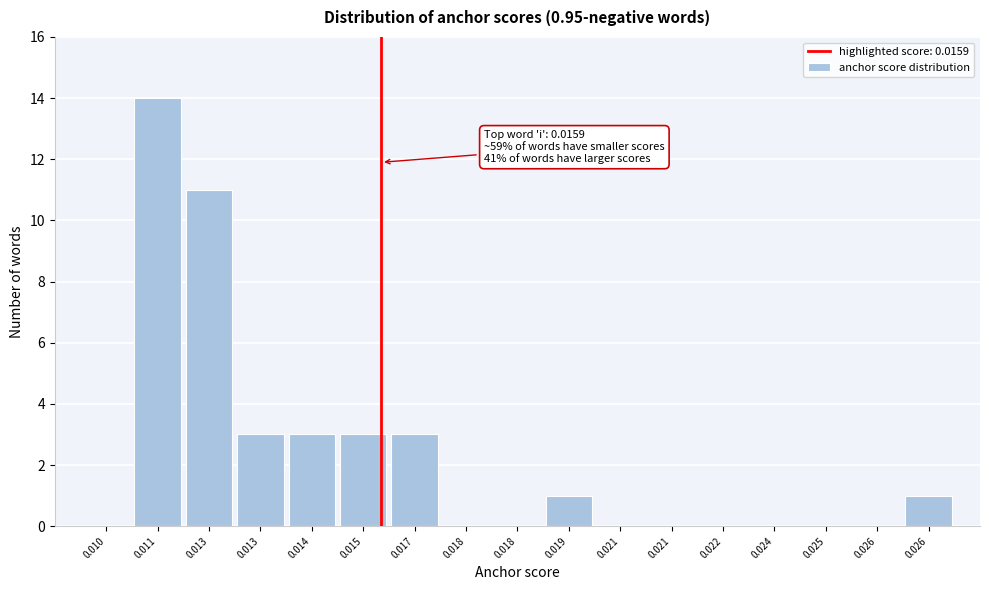

Count the number of categories in the chart.

17